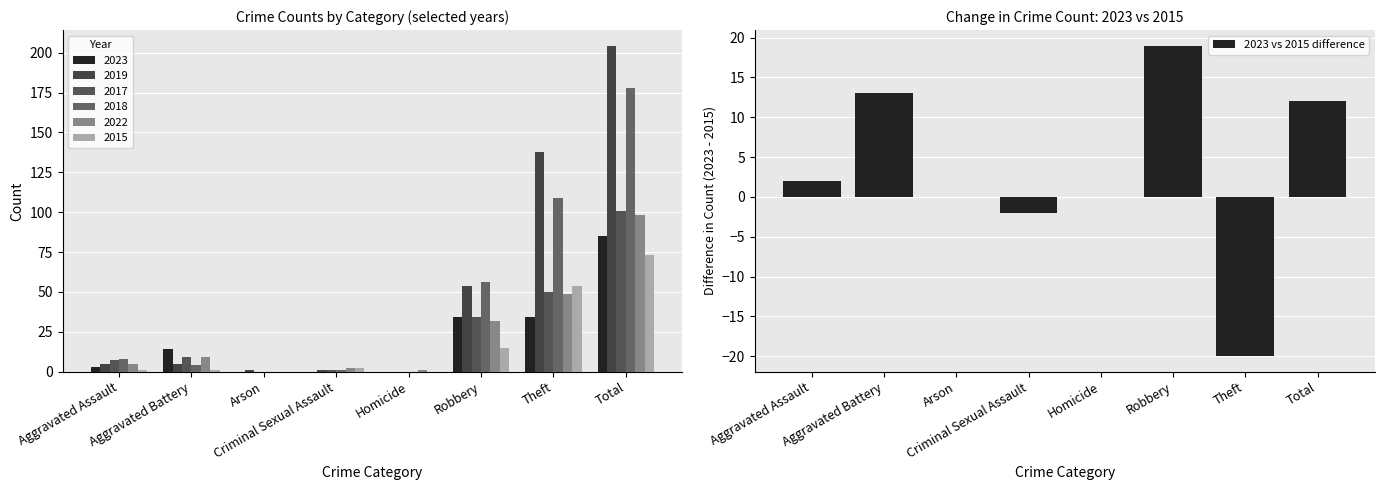

Reading left to right, list all the values displayed in this chart.

Aggravated Assault=2	Aggravated Battery=13	Arson=0	Criminal Sexual Assault=-2	Homicide=0	Robbery=19	Theft=-20	Total=12